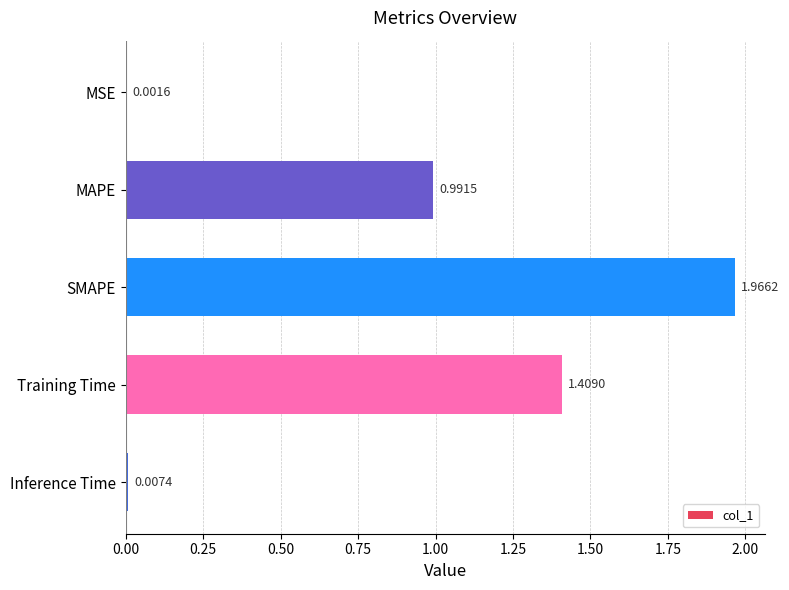

What is the sum of all values?

4.4